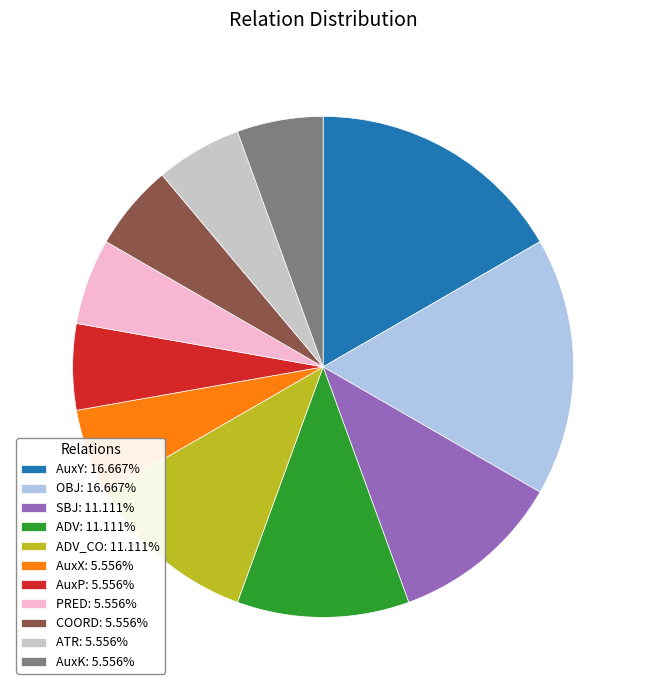

Is the sum of ADV_CO: 11.111% and ATR: 5.556% greater than half?

No